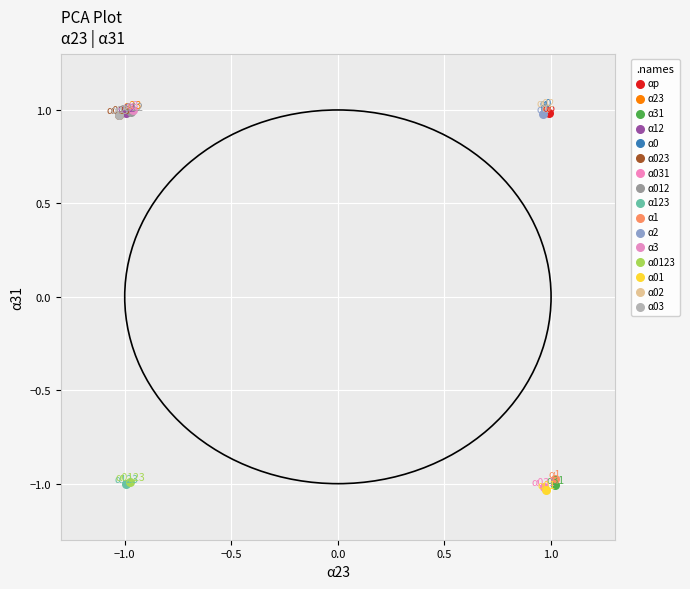

What are all the series names shown in the legend?

αp, α23, α31, α12, α0, α023, α031, α012, α123, α1, α2, α3, α0123, α01, α02, α03